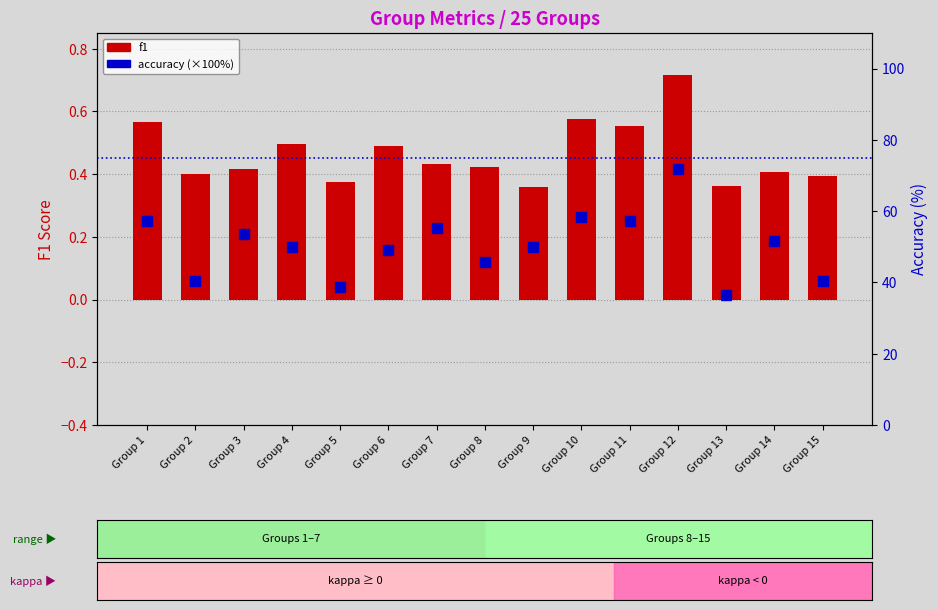

What is the average value of the accuracy (×100%) series?

50.4